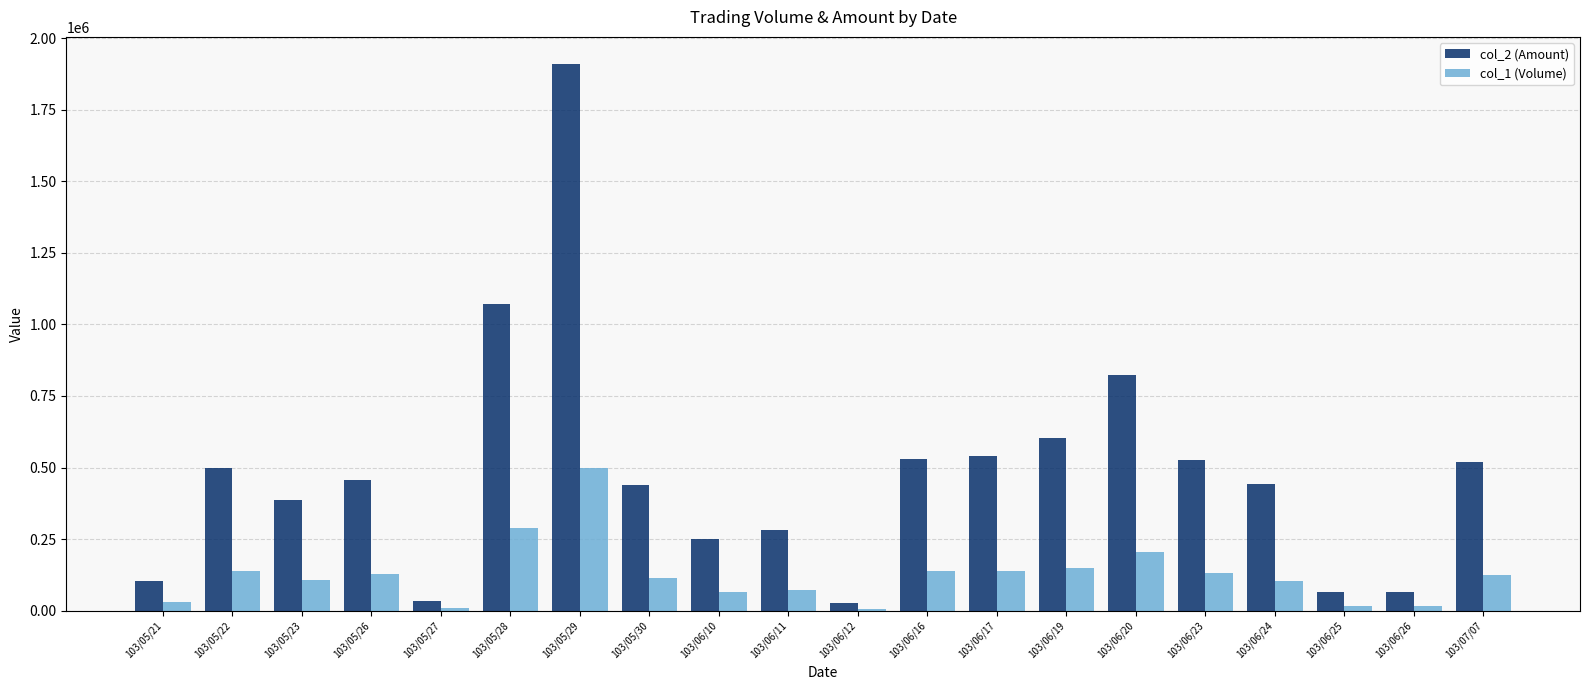

What is the difference between the highest and lowest values at 103/06/10?

186460